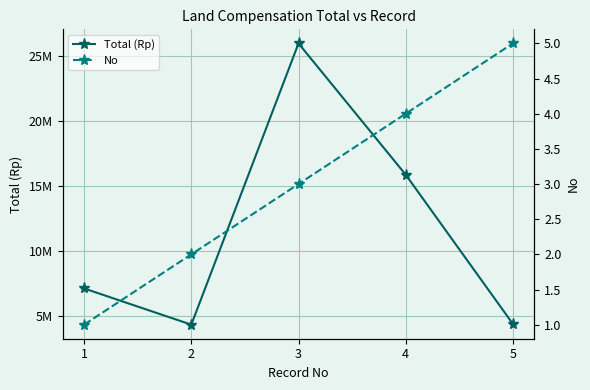

At which category does the chart reach its peak across all series?

3